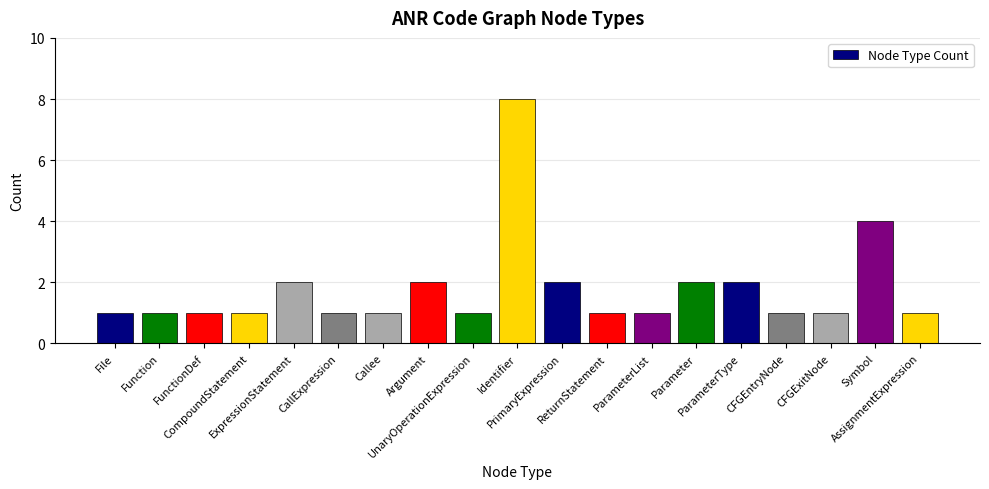

At which category does the chart reach its peak across all series?

Identifier